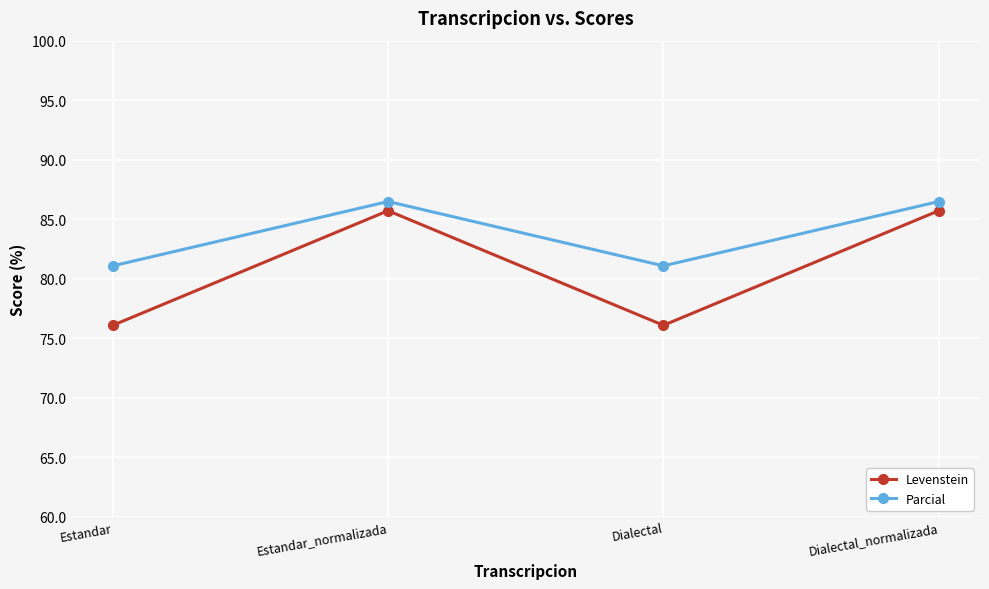

Where is the first local minimum for Levenstein?

Dialectal